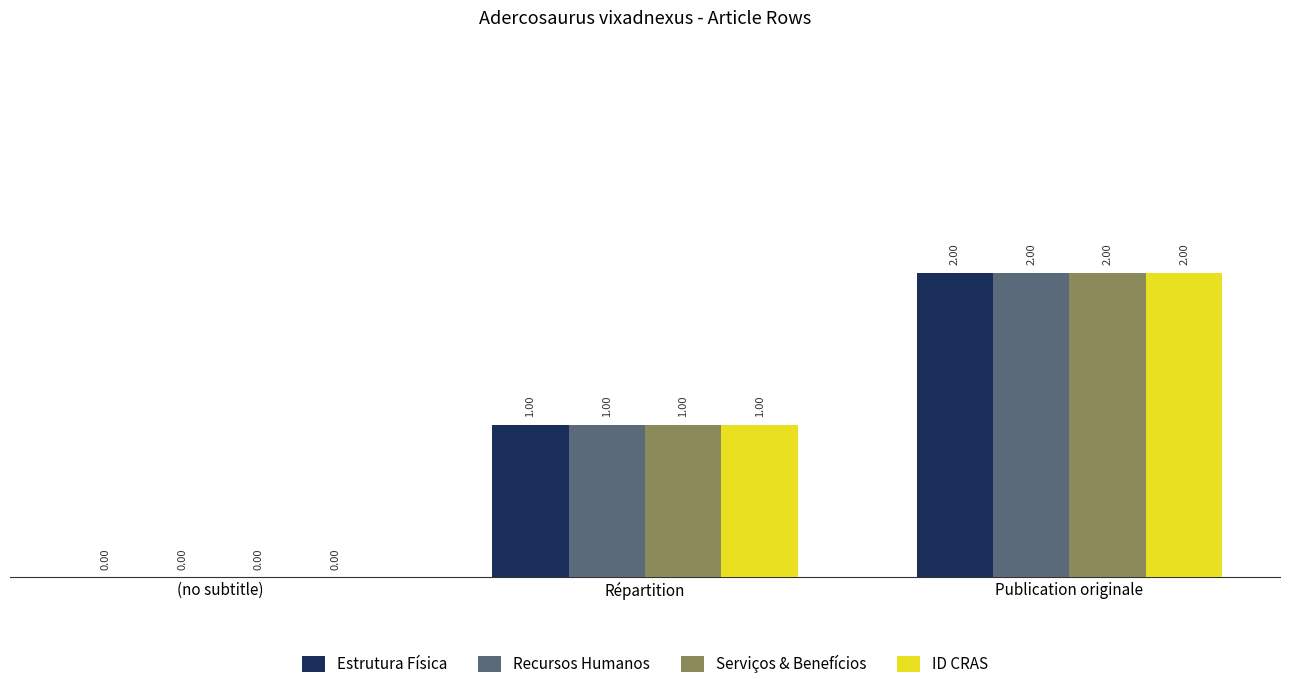

How many positive values does the ID CRAS series have?

2